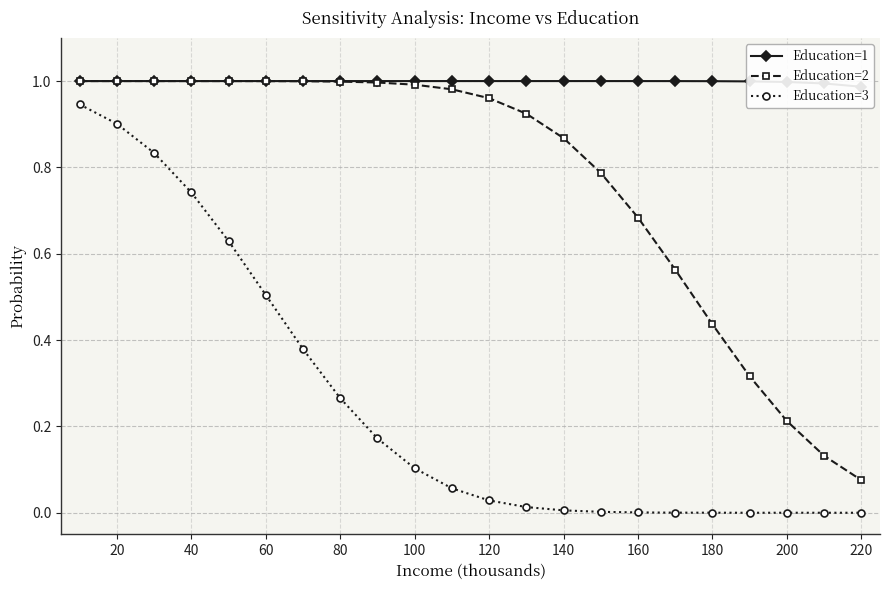

Which series has the largest range (max minus min)?

Education=3